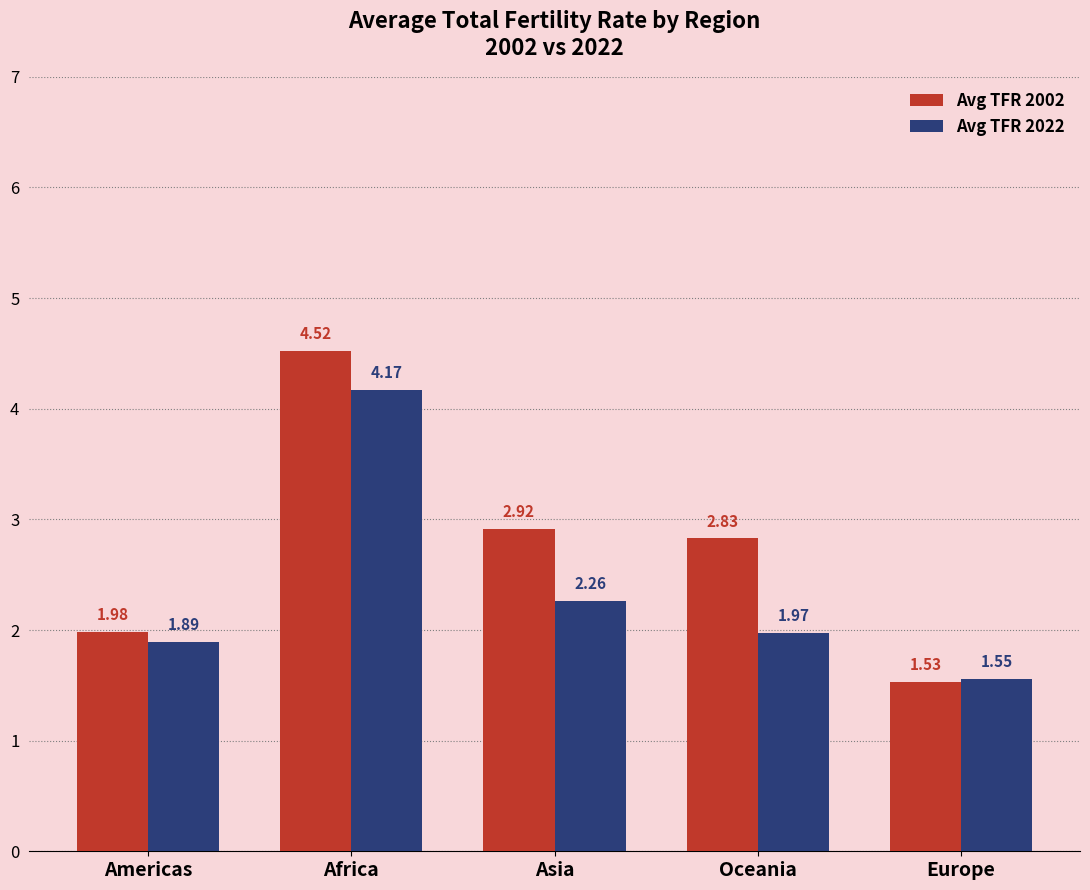

What are all the series names shown in the legend?

Avg TFR 2002, Avg TFR 2022